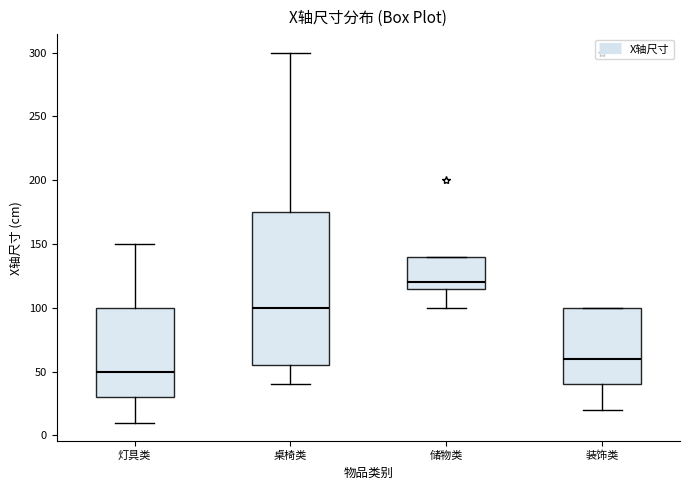

Reading left to right, transcribe this box plot: for each box, give where its median line is, the range the box spans, and where its two whiskers end, as read against the y-axis. The values are not printed on the chart, so give them approximately, as read against the axis.

灯具类: median 50, box 30 to 100, whiskers 10 to 150
桌椅类: median 100, box 55 to 175, whiskers 40 to 300
储物类: median 120, box 115 to 140, whiskers 100 to 140
装饰类: median 60, box 40 to 100, whiskers 20 to 100